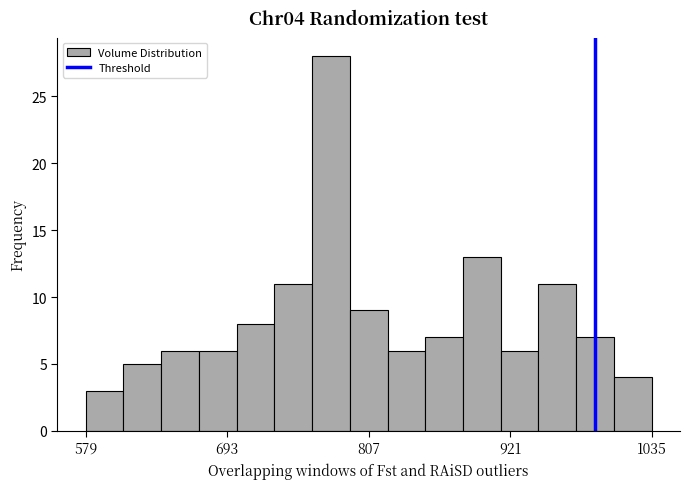

Read against the x-axis, roughly where is the centre of the tallest bar?

780